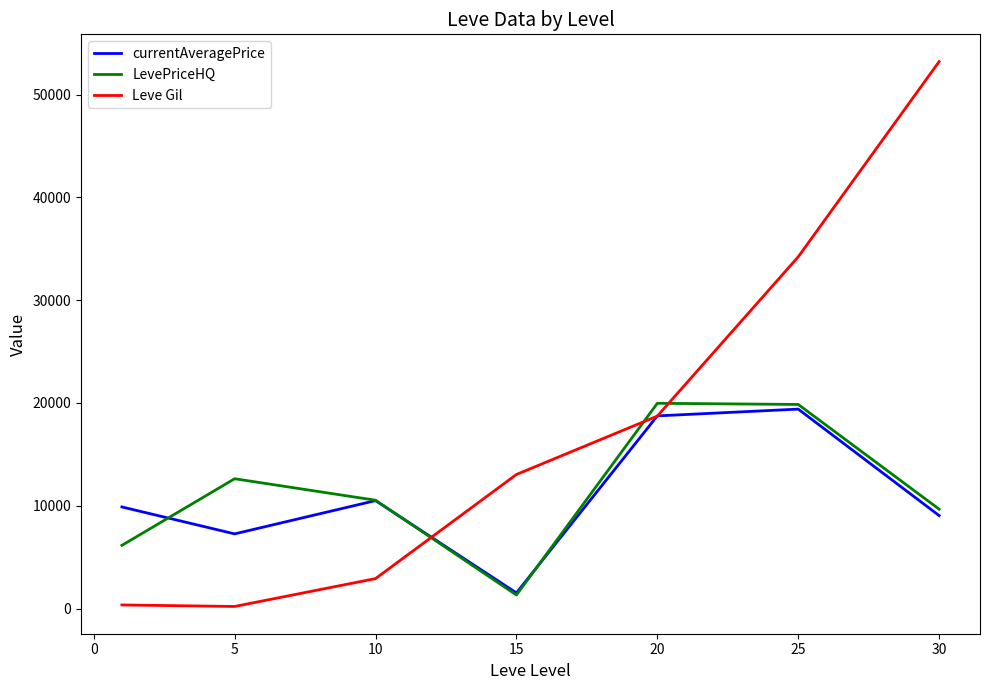

What is the maximum value for currentAveragePrice?

19399.5